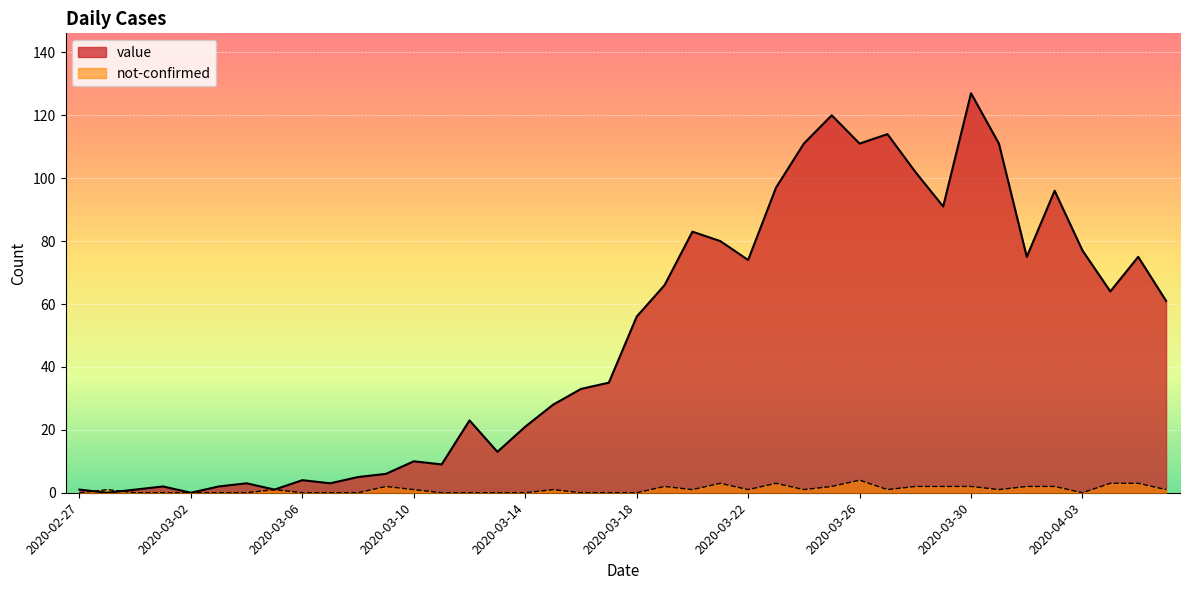

How many values in not-confirmed are above zero?

23